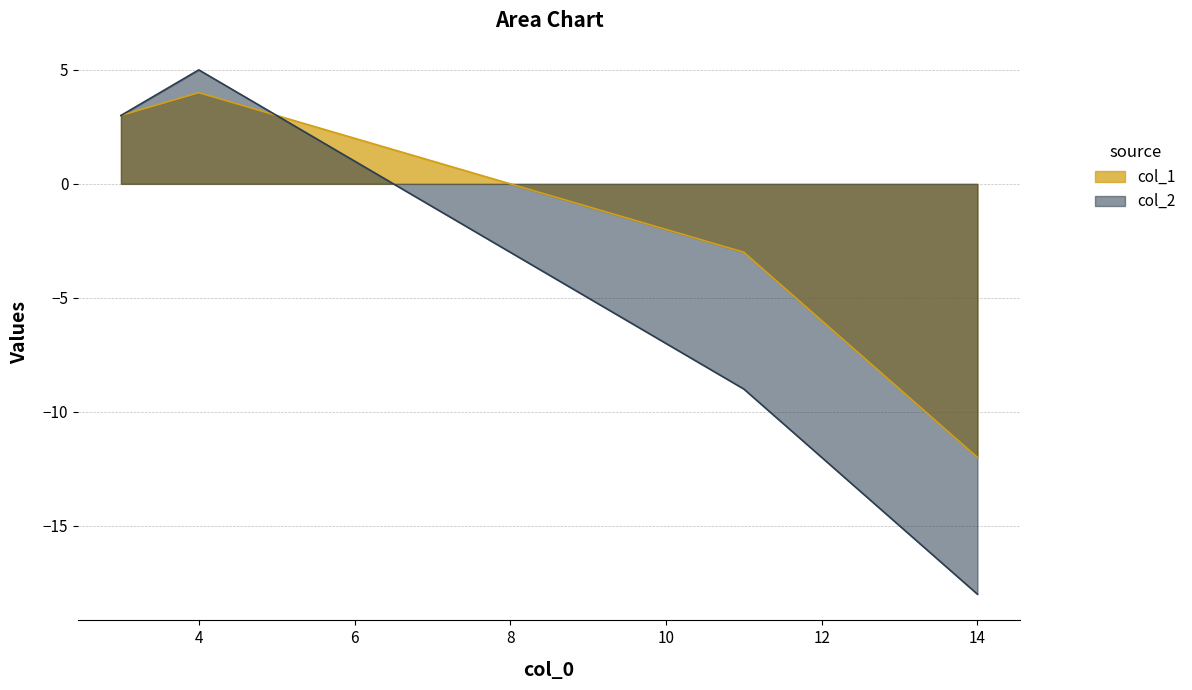

How many negative values does the col_1 series have?

6